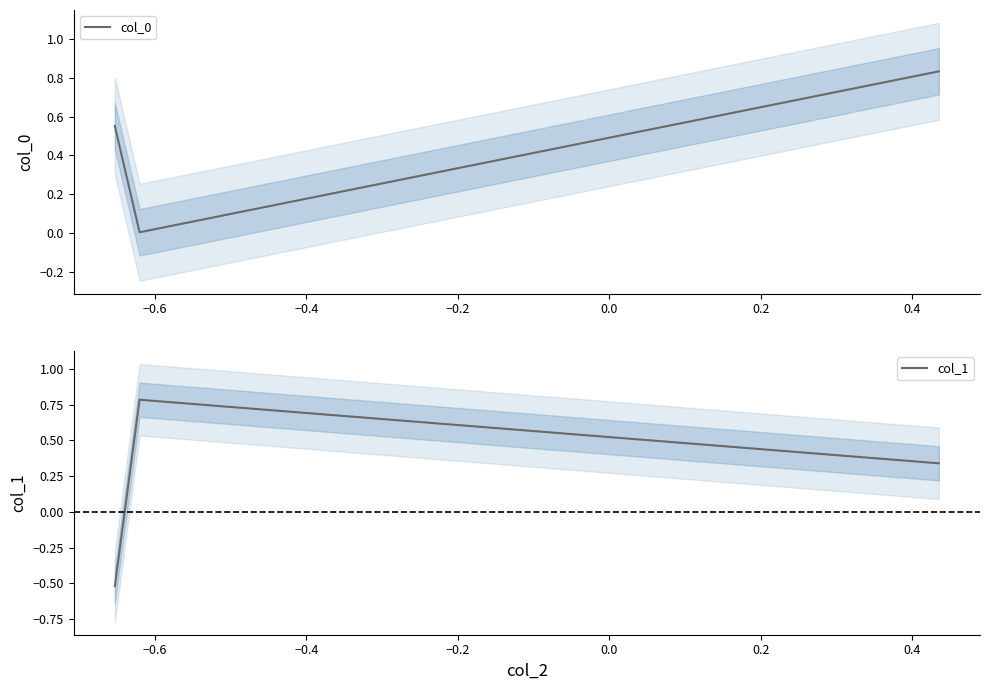

What is the maximum value for col_1?

0.8